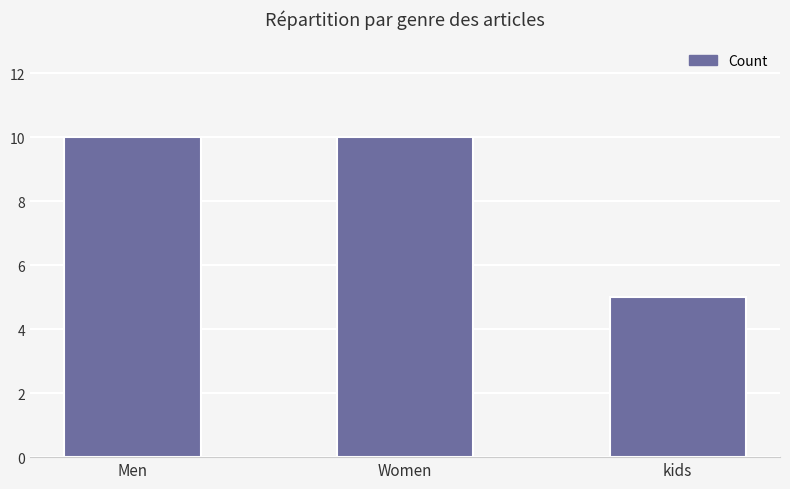

Is it true that the value at Men is 10?

True